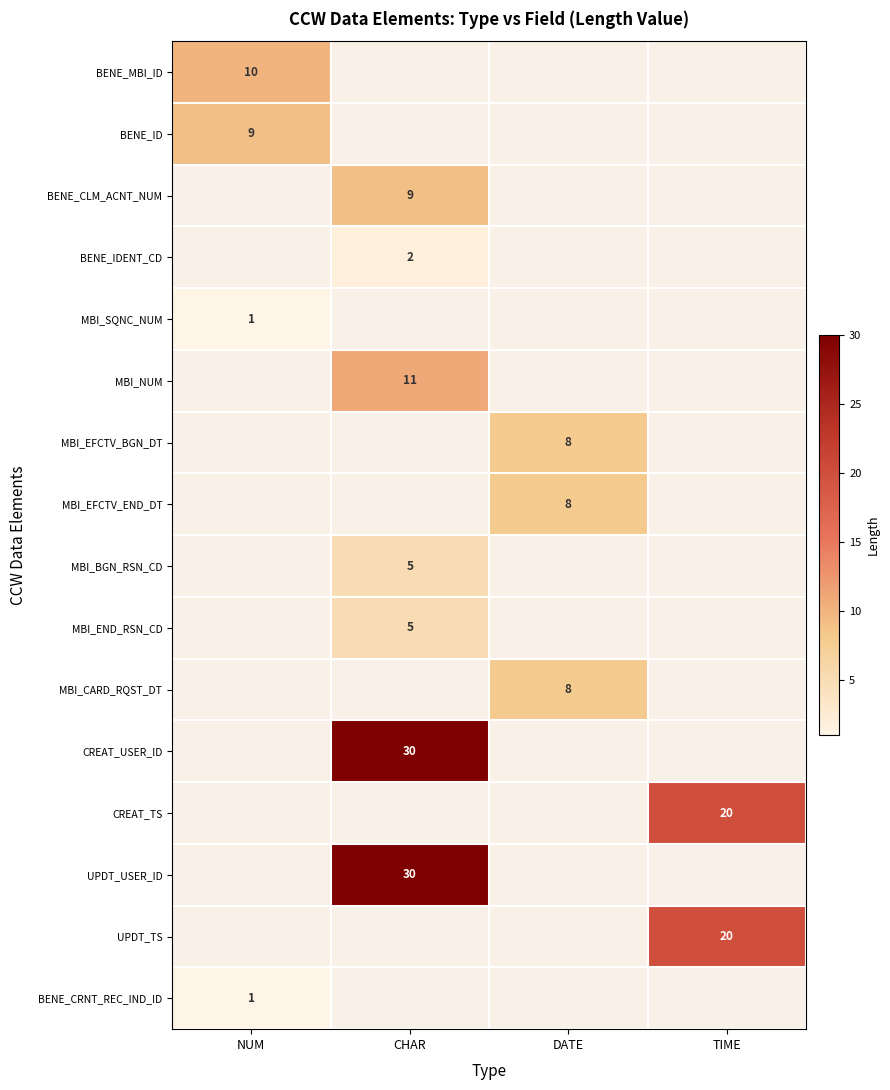

Is it true that UPDT_USER_ID equals 30 at CHAR?

True